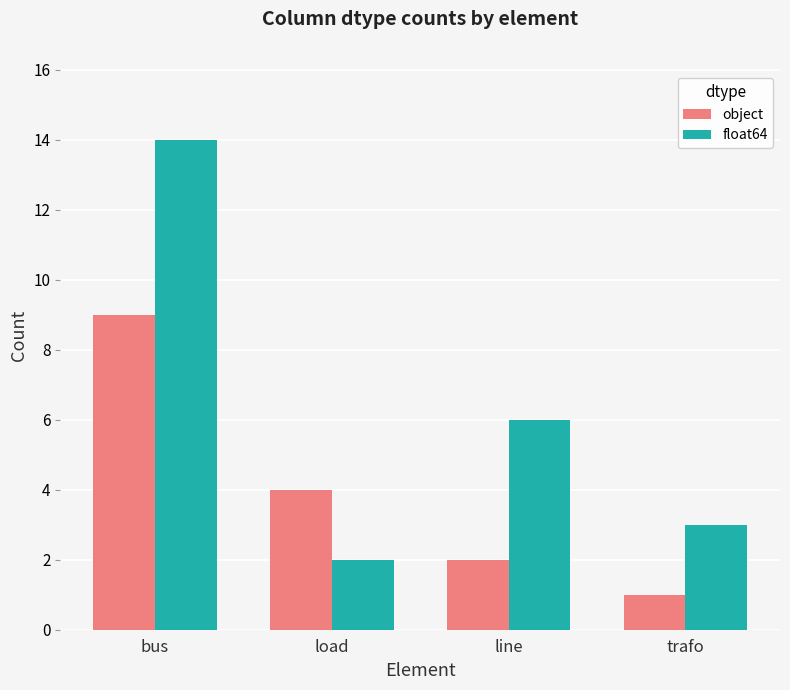

How many values in the object series are below 4?

2